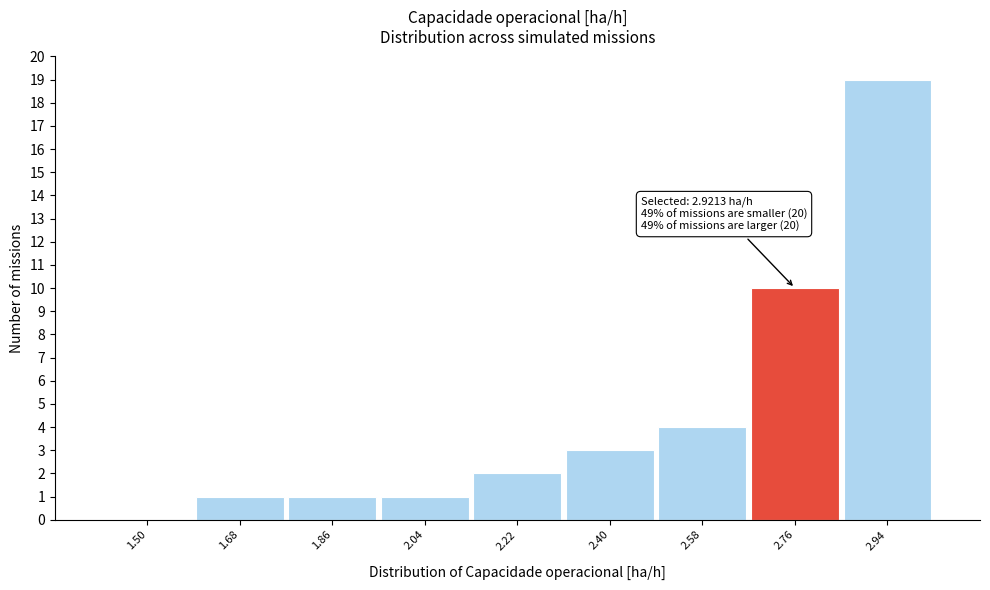

Reading left to right, list all the values displayed in this chart.

1.50=0	1.68=1	1.86=1	2.04=1	2.22=2	2.40=3	2.58=4	2.76=10	2.94=19